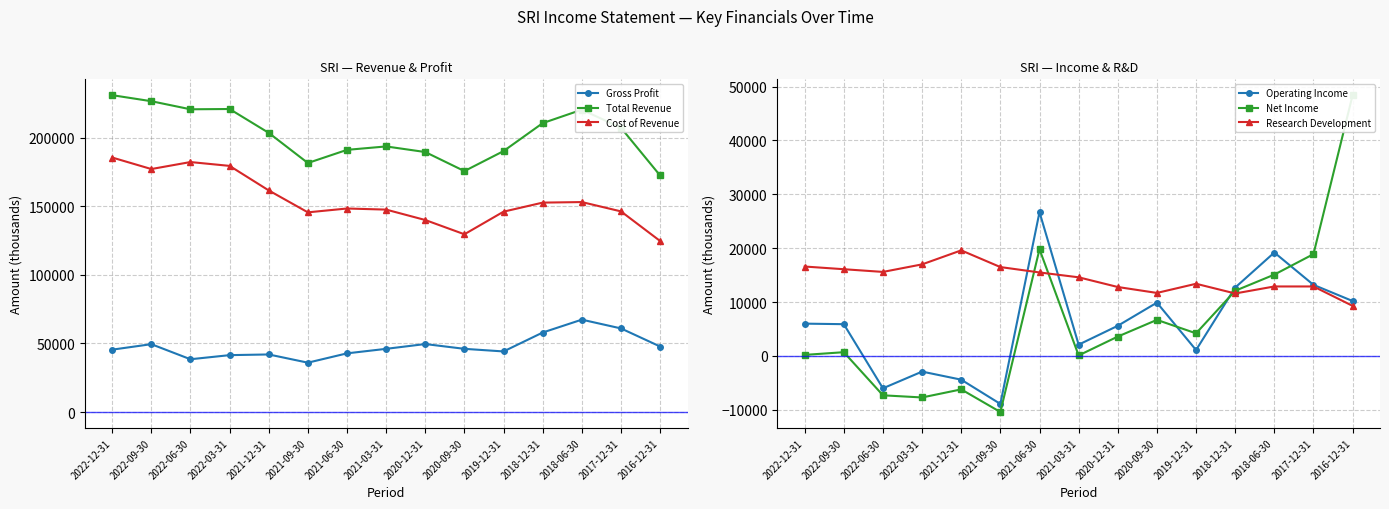

Where is the first local minimum for Gross Profit?

2022-06-30